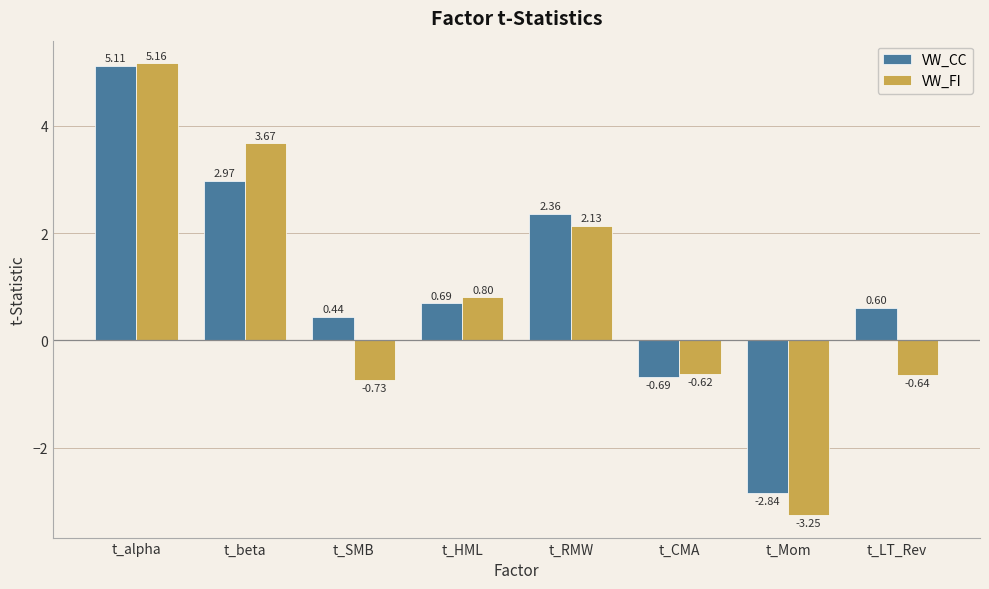

What is the sum of the VW_FI values at t_Mom and t_RMW?

-1.1